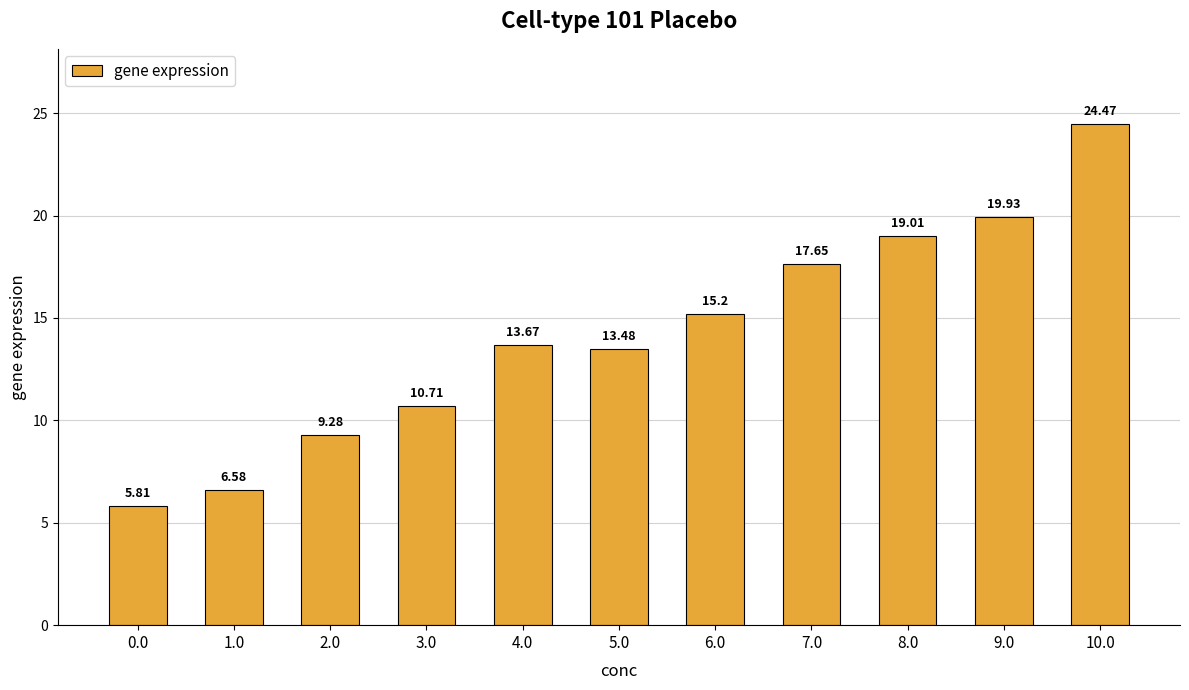

How many categories are shown in the chart?

11